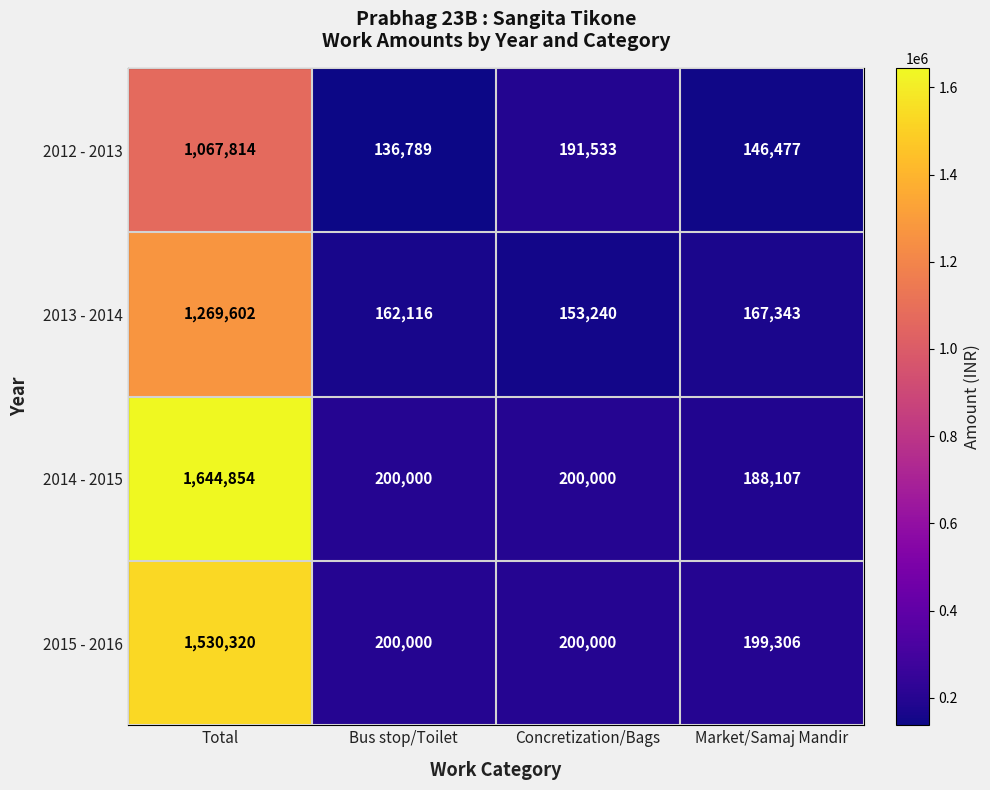

At which label does 2013 - 2014 first exceed 167343?

Total